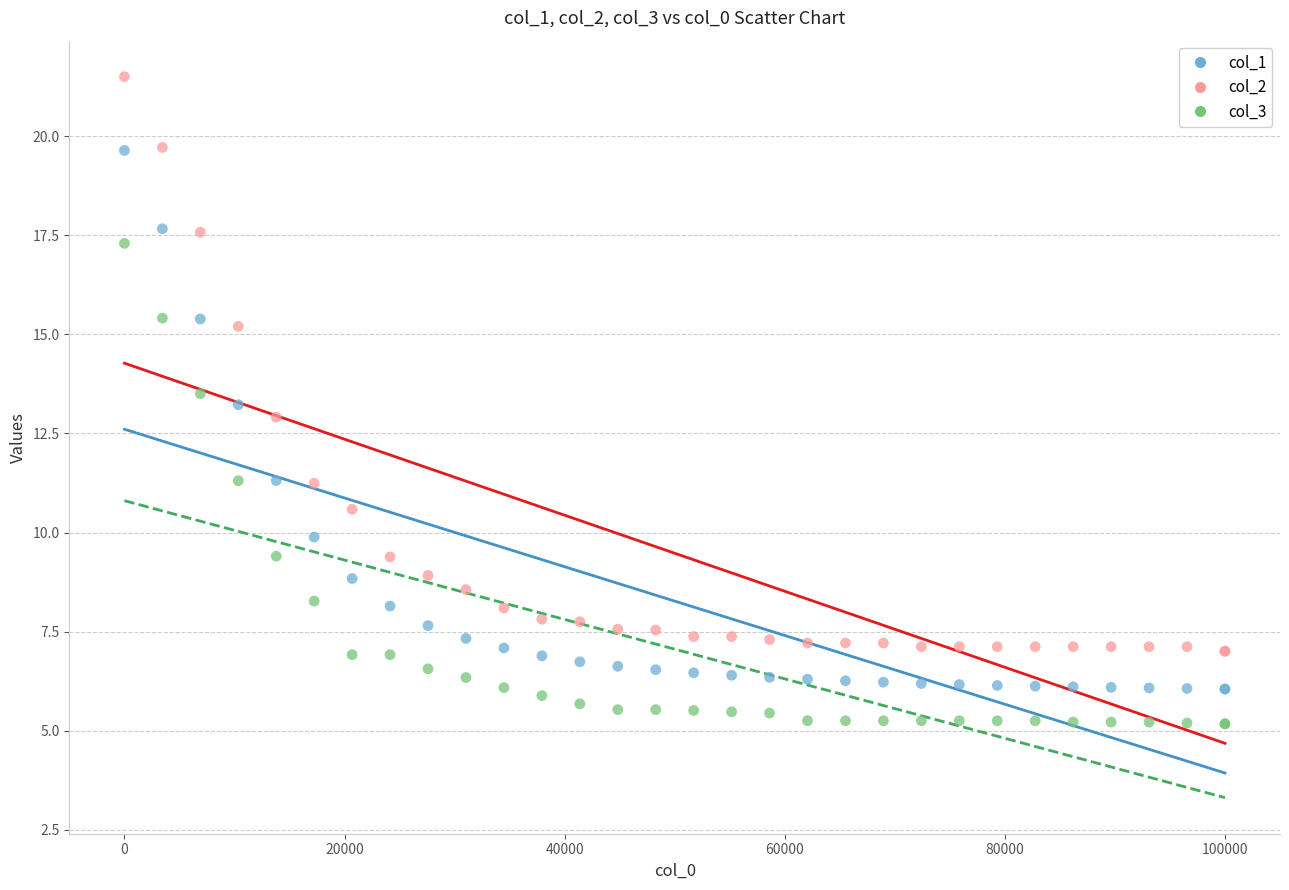

Which series has the widest spread of Y values?

col_2